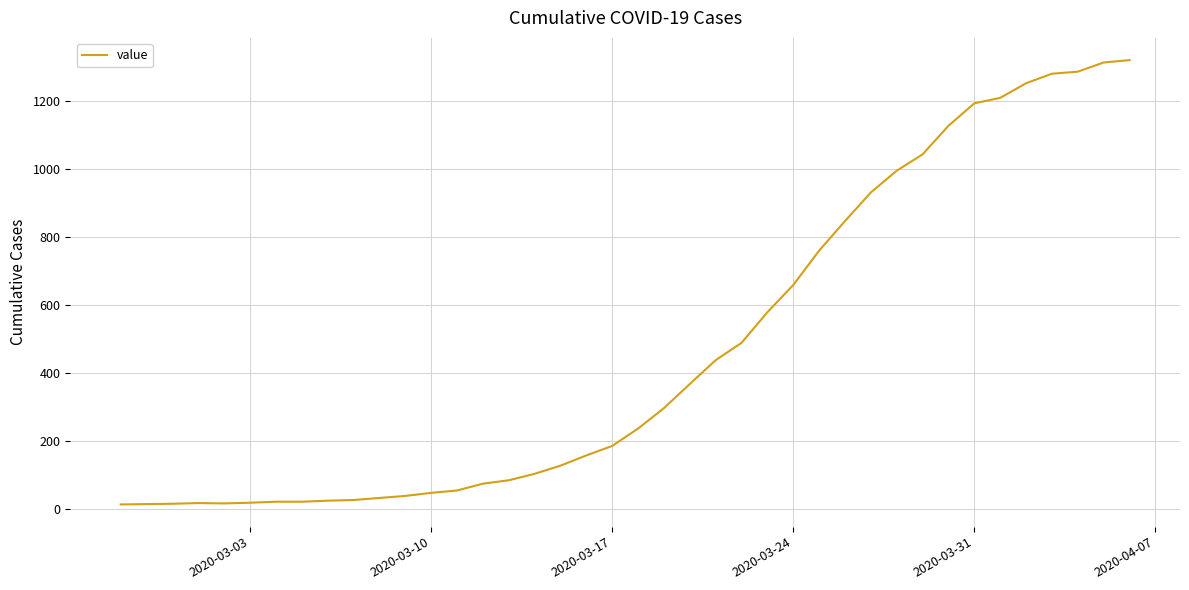

Is this an area chart (filled region under the line)?

No